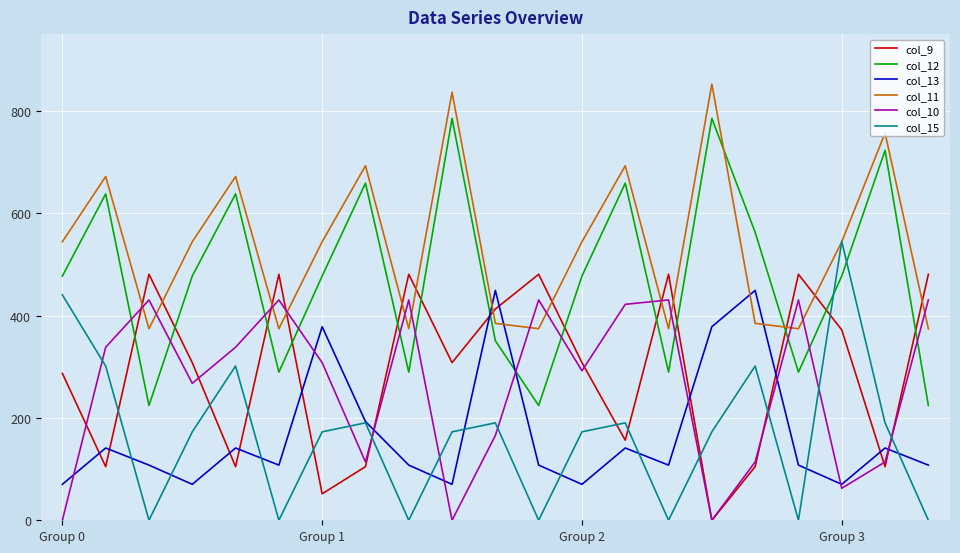

True or false: col_10 and col_12 intersect in this chart.

True